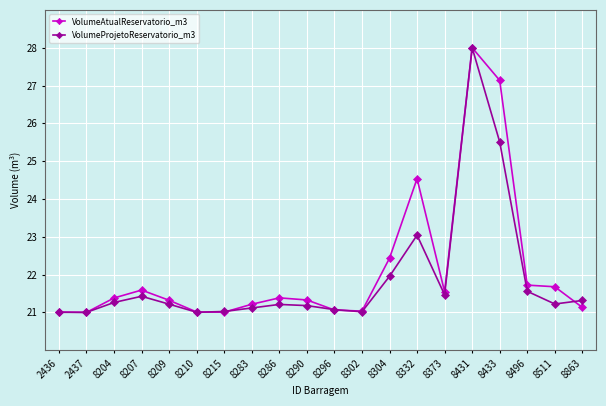

What is the value of the VolumeProjetoReservatorio_m3 point at the 3rd from the left?

21.3